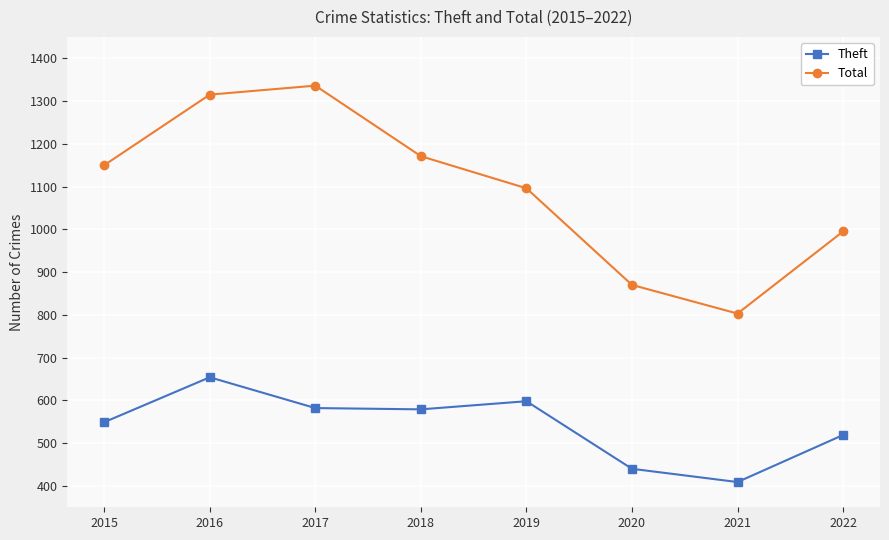

Where does the Theft series first go above 579?

2016